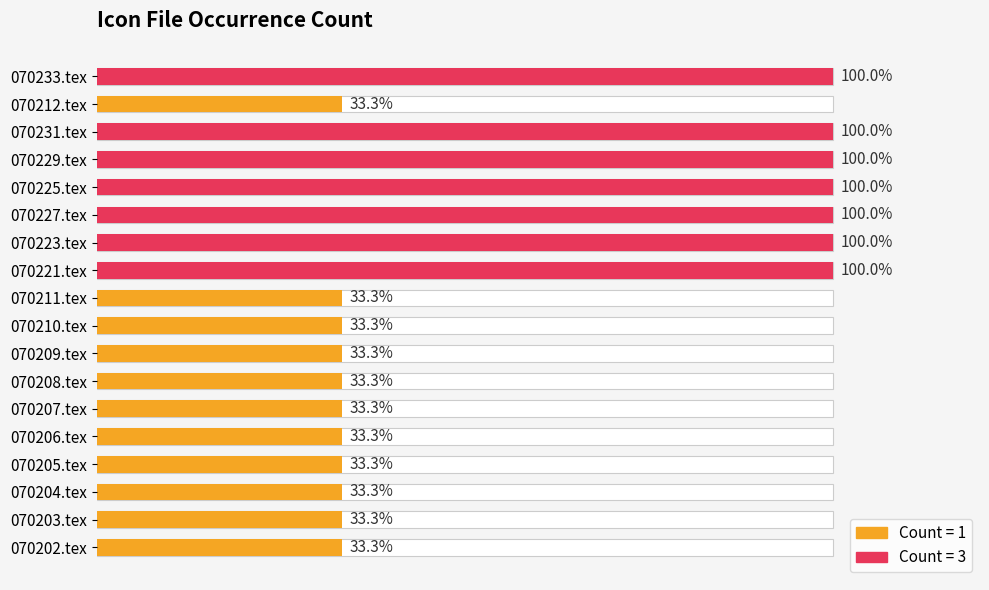

The chart shows a value of 1 at 070202.tex. True or false?

True